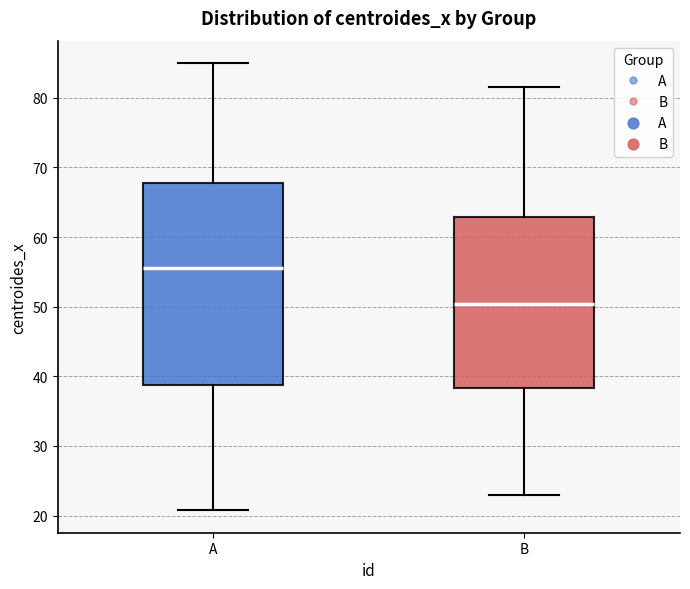

Which box is the tallest, from its lower edge to its upper edge?

A